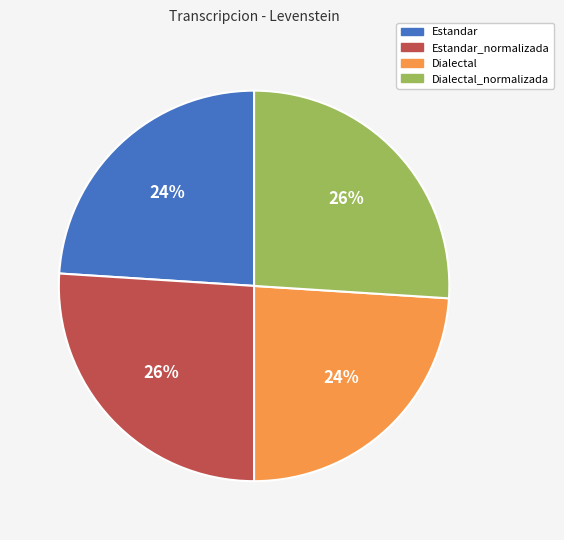

Between Estandar_normalizada and Dialectal, which is larger?

Estandar_normalizada